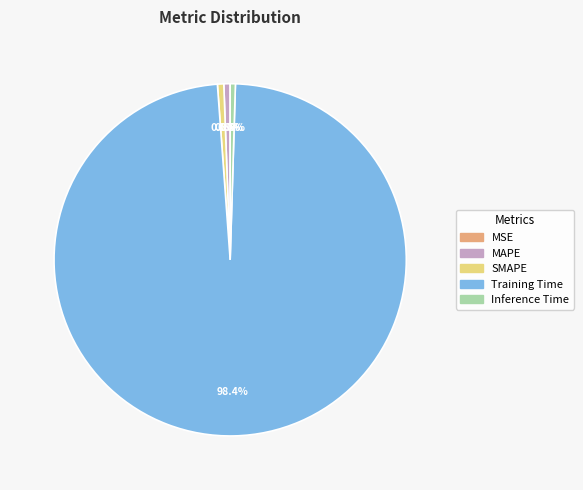

True or false: SMAPE accounts for 11% of the total.

False